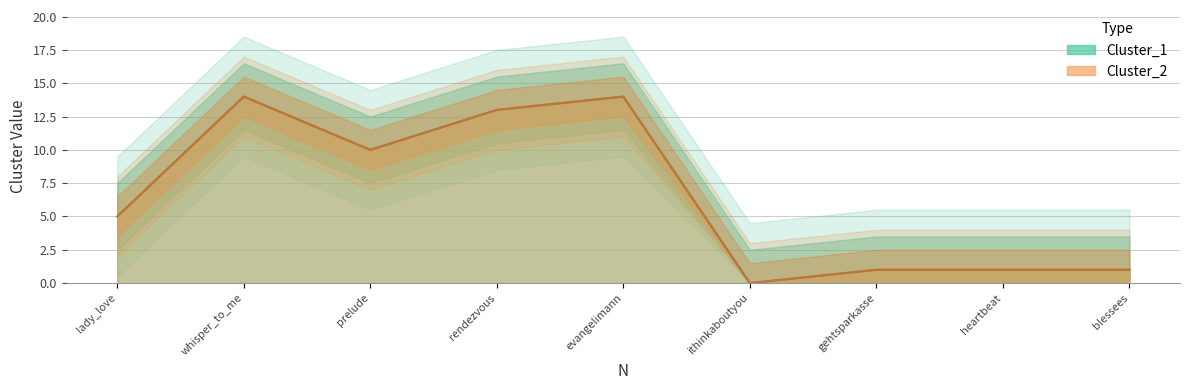

True or false: Cluster_2 and Cluster_1 intersect in this chart.

False